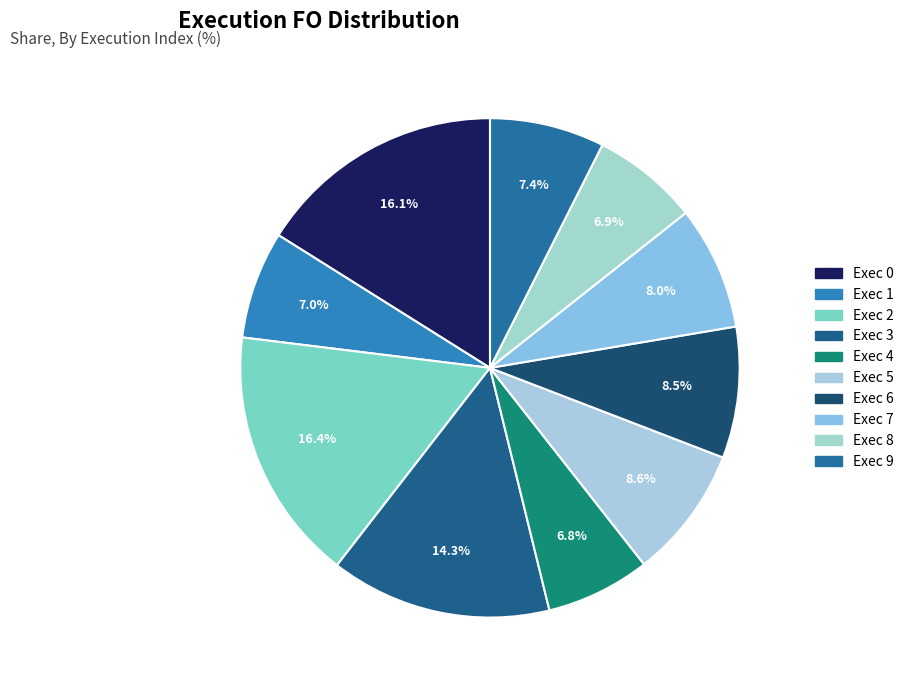

How many slices are in this pie chart?

10